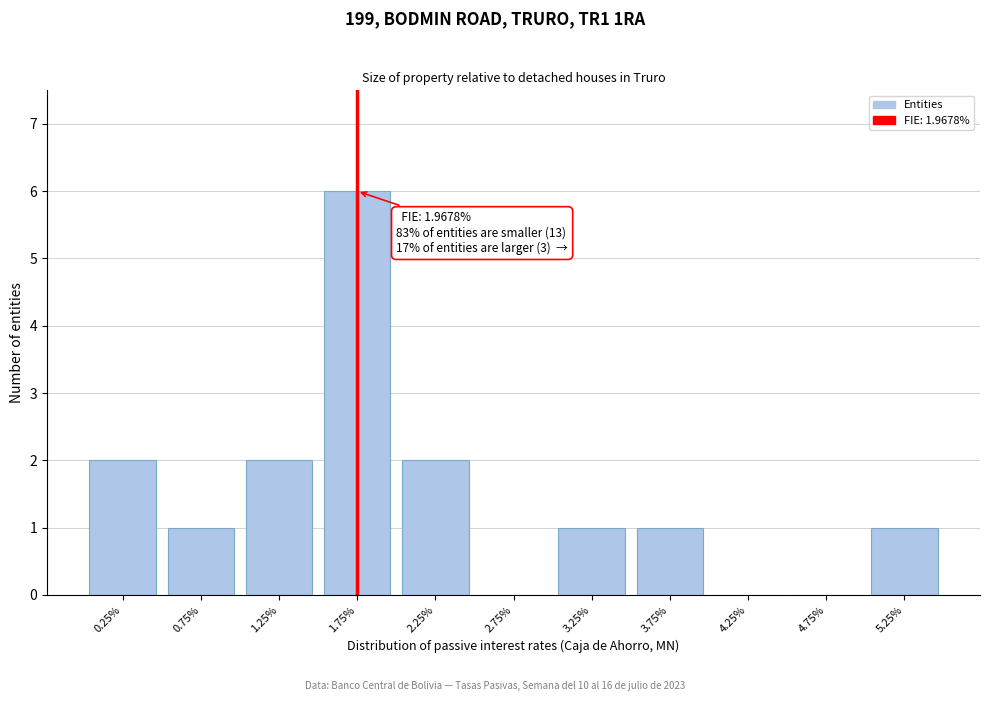

Reading right to left, what are all the values shown in this chart?

5.25%=1	4.75%=0	4.25%=0	3.75%=1	3.25%=1	2.75%=0	2.25%=2	1.75%=6	1.25%=2	0.75%=1	0.25%=2